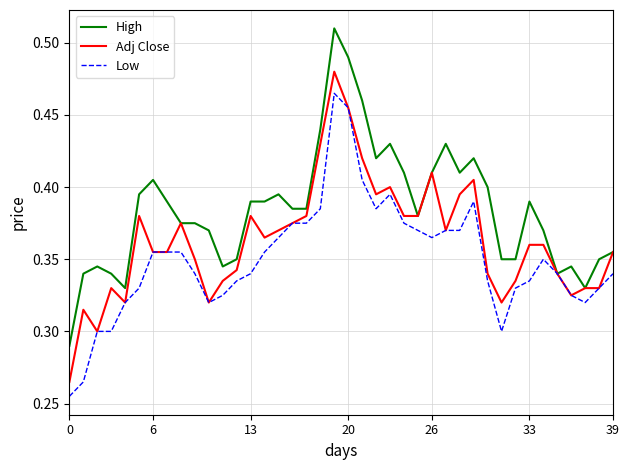

Which series has the largest total across all categories?

High